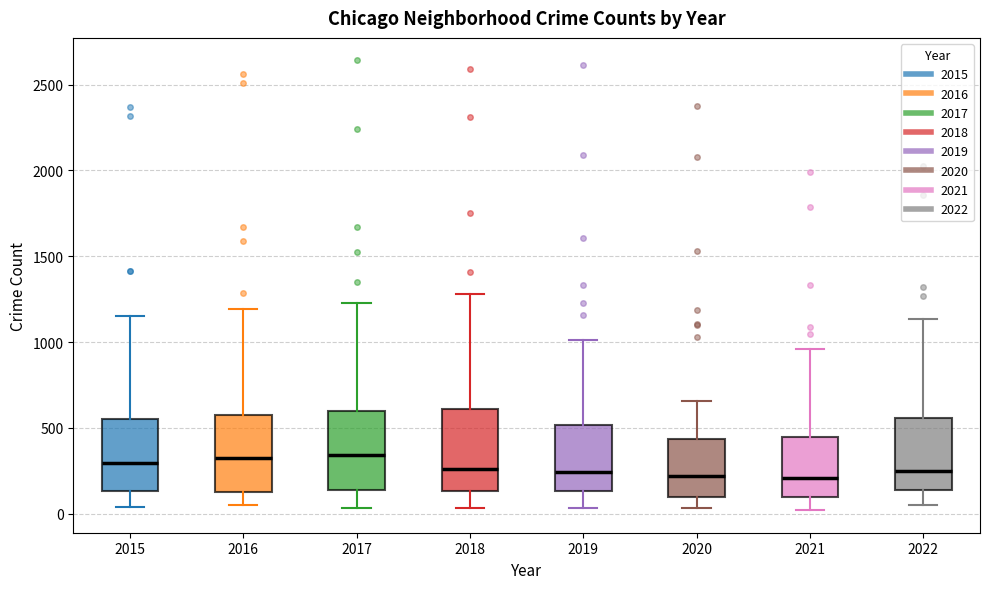

Reading left to right, transcribe this box plot: for each box, give where its median line is, the range the box spans, and where its two whiskers end, as read against the y-axis. The values are not printed on the chart, so give them approximately, as read against the axis.

2015: median 300, box 150 to 550, whiskers 50 to 1150
2016: median 300, box 150 to 550, whiskers 50 to 1200
2017: median 350, box 150 to 600, whiskers 50 to 1250
2018: median 250, box 150 to 600, whiskers 50 to 1300
2019: median 250, box 150 to 500, whiskers 50 to 1000
2020: median 200, box 100 to 450, whiskers 50 to 650
2021: median 200, box 100 to 450, whiskers 0 to 950
2022: median 250, box 150 to 550, whiskers 50 to 1150